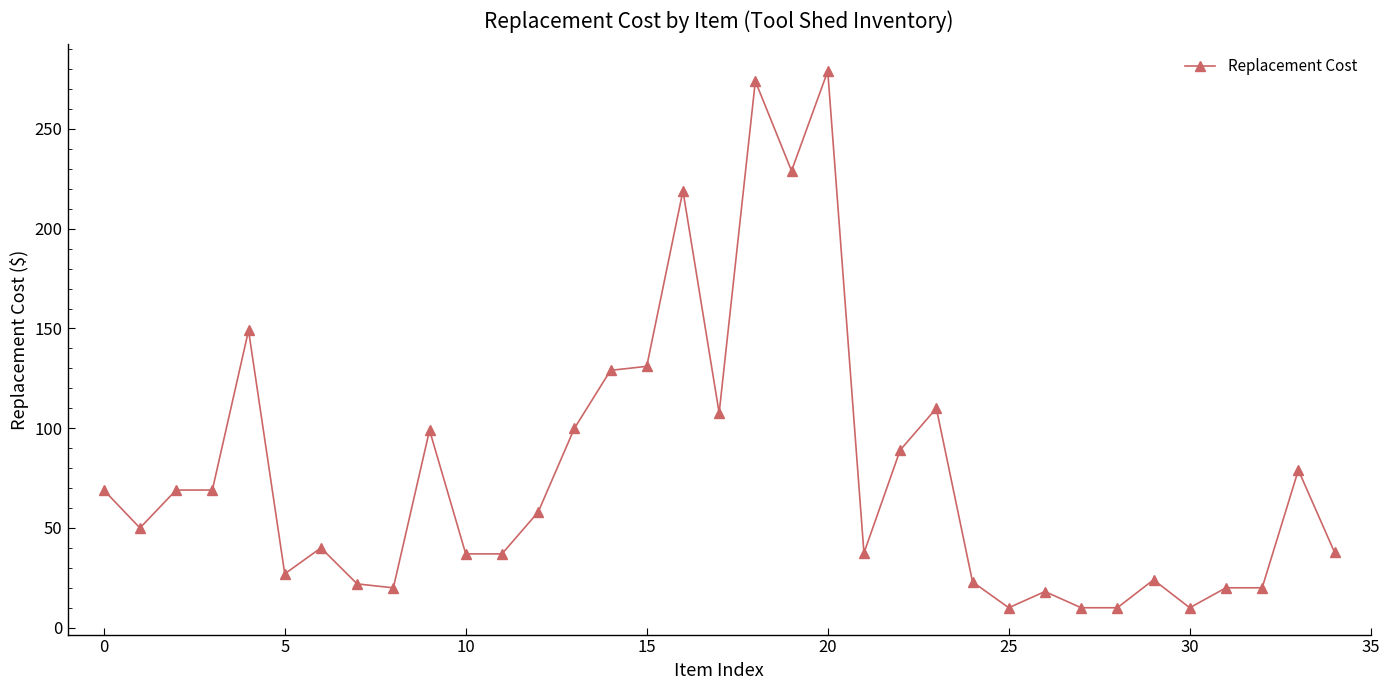

Is this an area chart (filled region under the line)?

No